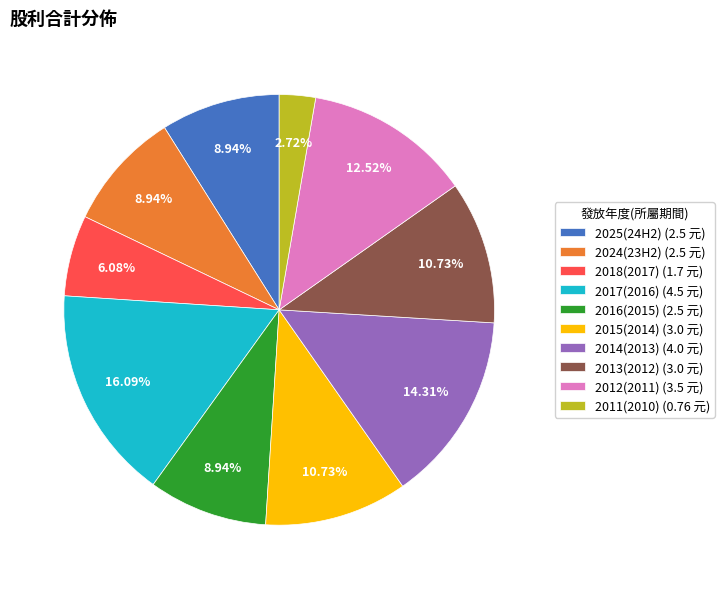

Which category has the smallest portion of the pie?

2011(2010)